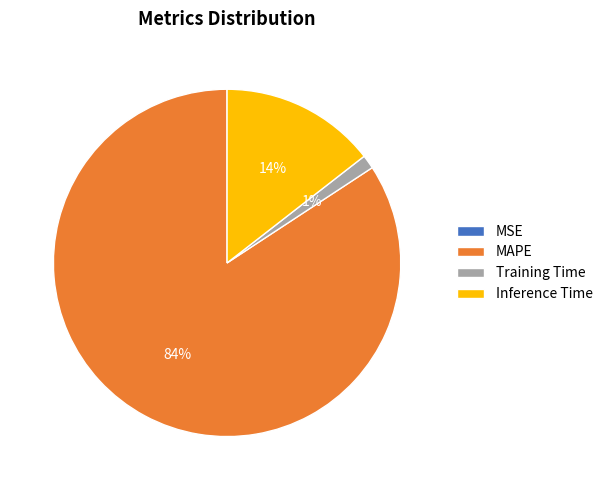

The Training Time slice represents 1% of the pie. True or false?

True